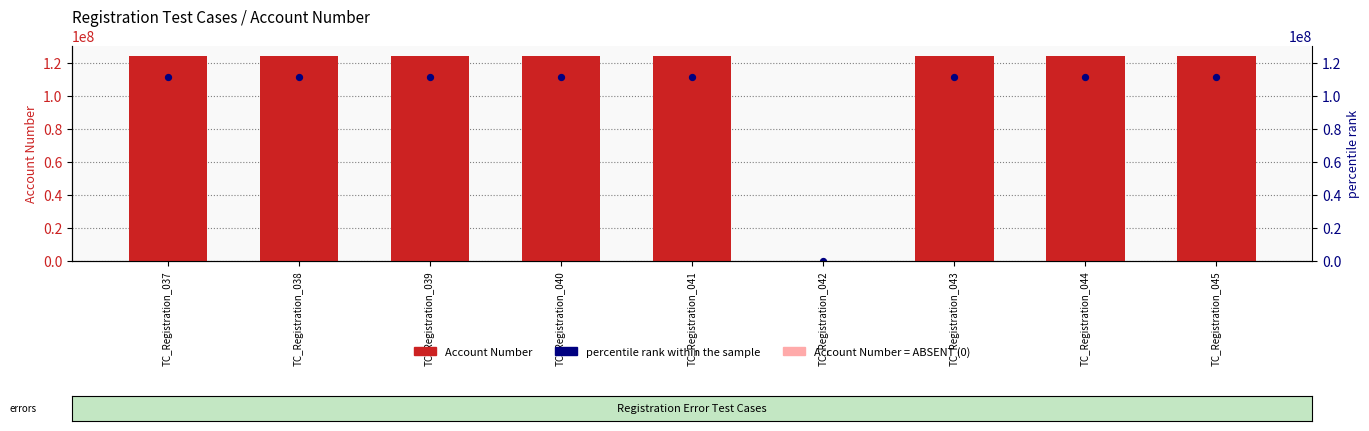

Which series contains the lowest Y value?

Account Number